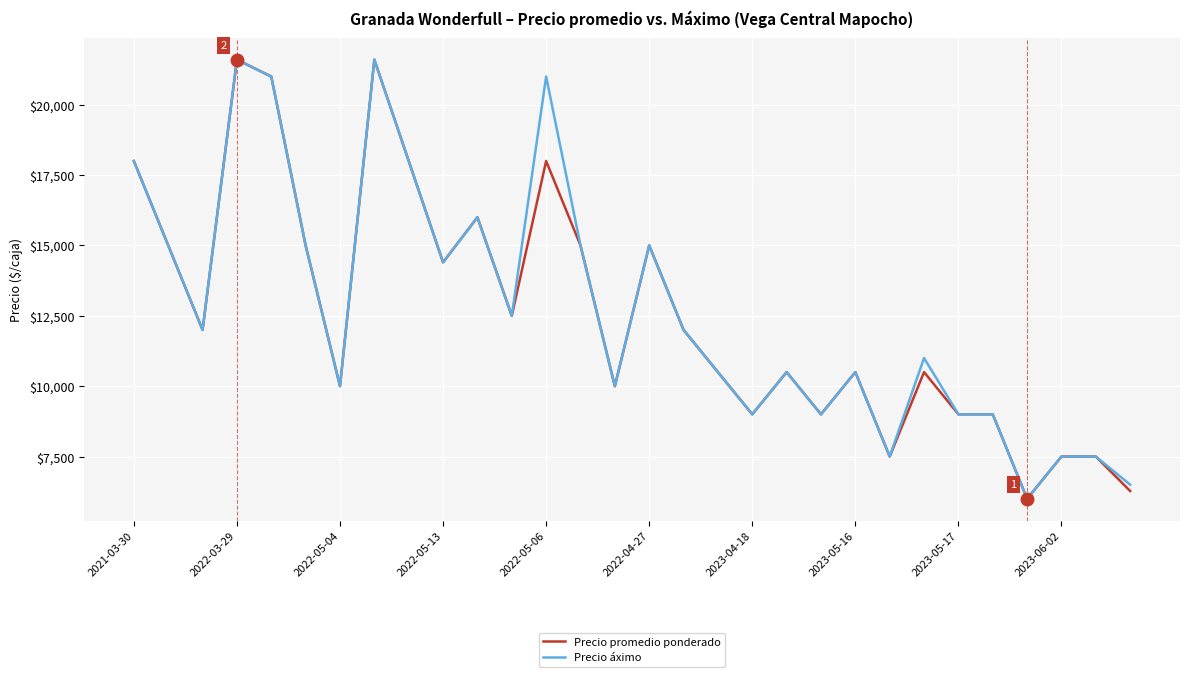

What is the maximum value shown in the chart?

21600